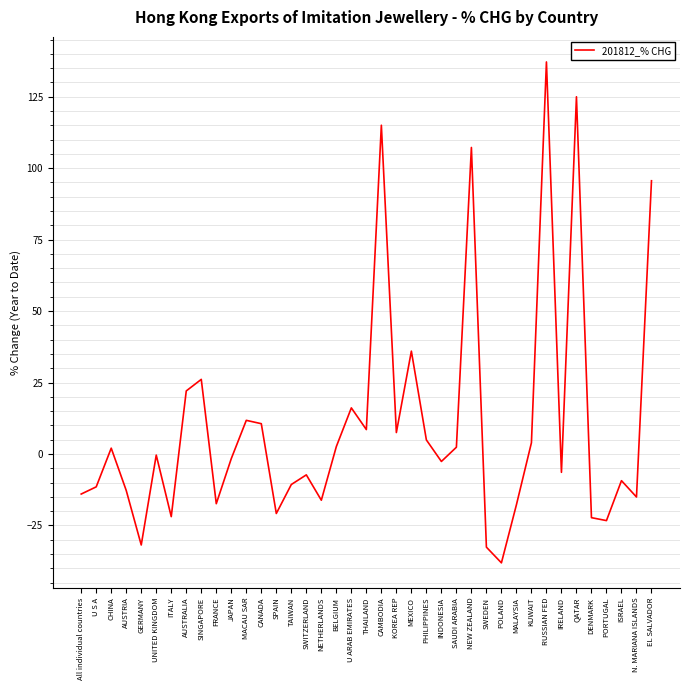

True or false: the data shows -38.1 at POLAND.

True